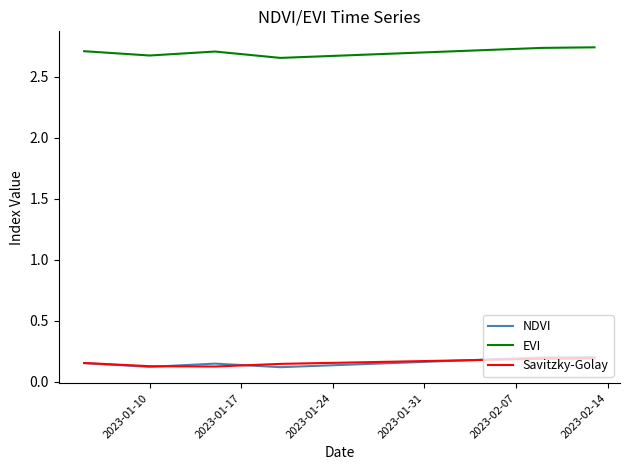

True or false: NDVI and EVI cross at least once.

False